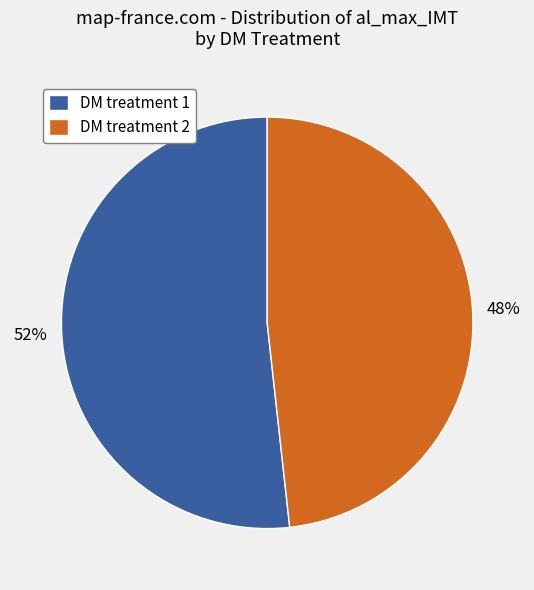

What percentage is the DM treatment 2 slice, to the nearest percent?

48%